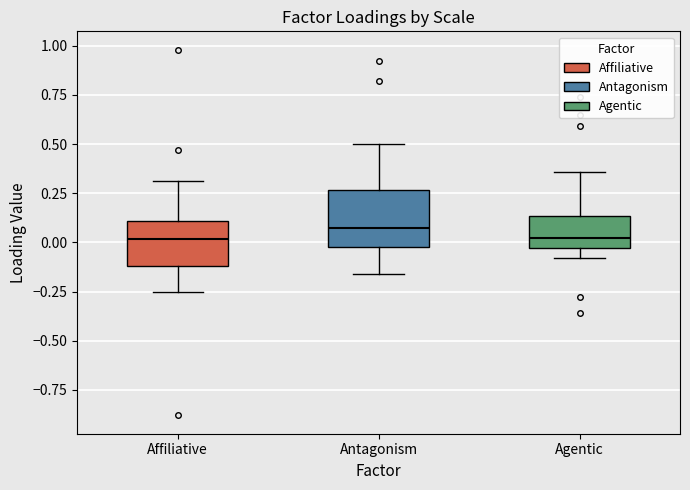

Reading left to right, read every box against the y-axis: the position of its median line, the range the box covers, and the ends of its whiskers. The values are not printed on the chart, so give them approximately, as read against the axis.

Affiliative: median 0.00, box -0.10 to 0.10, whiskers -0.25 to 0.30
Antagonism: median 0.10, box 0.00 to 0.25, whiskers -0.15 to 0.50
Agentic: median 0.00, box -0.05 to 0.15, whiskers -0.10 to 0.35